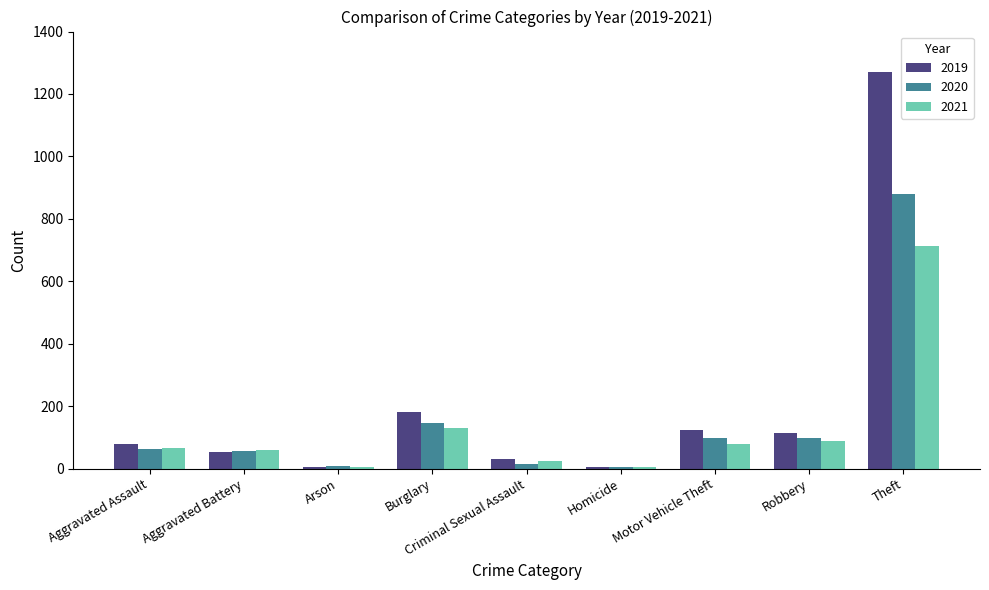

What is the maximum value for 2021?

713